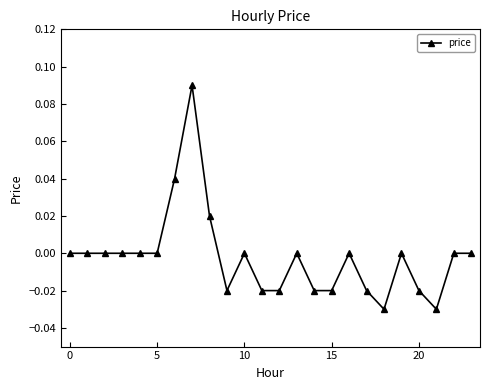

How many series are shown in this chart?

1